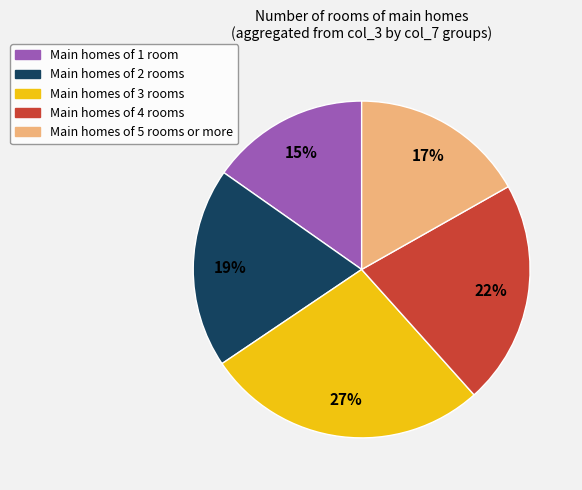

Does any single category account for the majority?

No